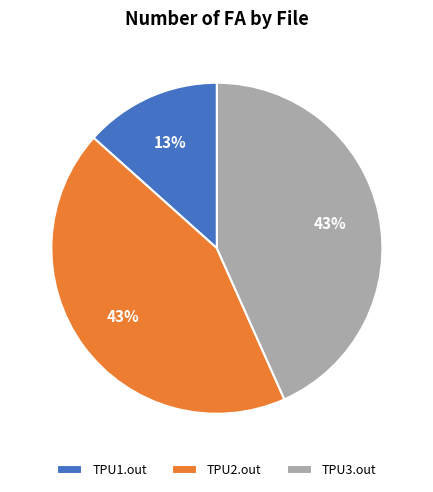

Does TPU1.out represent more than half of the total?

No